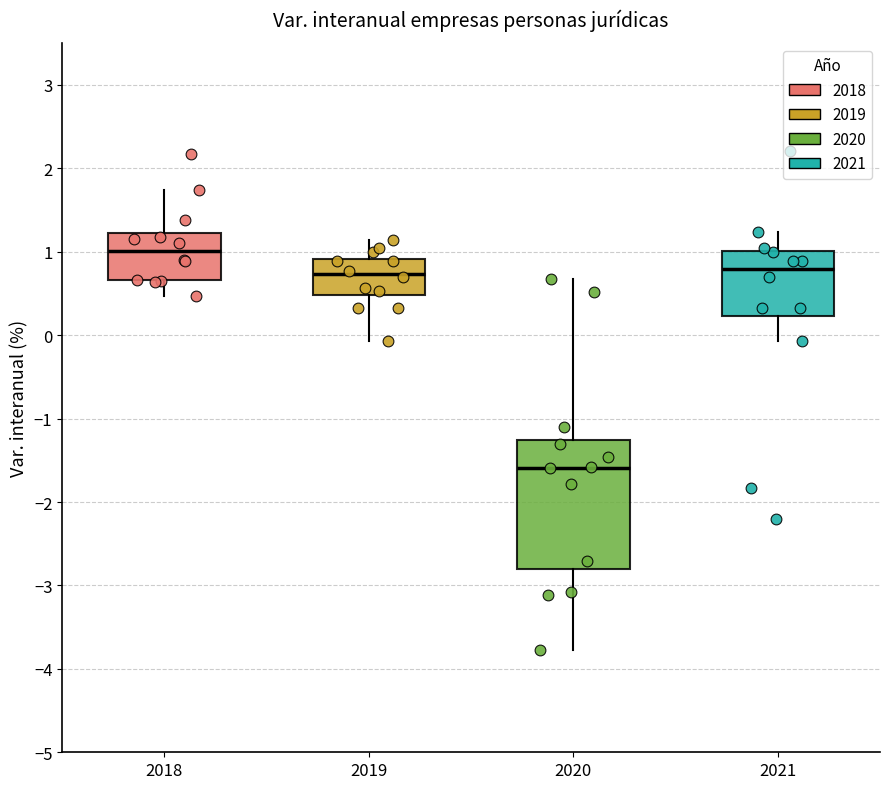

Reading left to right, transcribe this box plot: for each box, give where its median line is, the range the box spans, and where its two whiskers end, as read against the y-axis. The values are not printed on the chart, so give them approximately, as read against the axis.

2018: median 1.0, box 0.7 to 1.2, whiskers 0.5 to 1.7
2019: median 0.7, box 0.5 to 0.9, whiskers -0.1 to 1.1
2020: median -1.6, box -2.8 to -1.3, whiskers -3.8 to 0.7
2021: median 0.8, box 0.2 to 1.0, whiskers -0.1 to 1.2